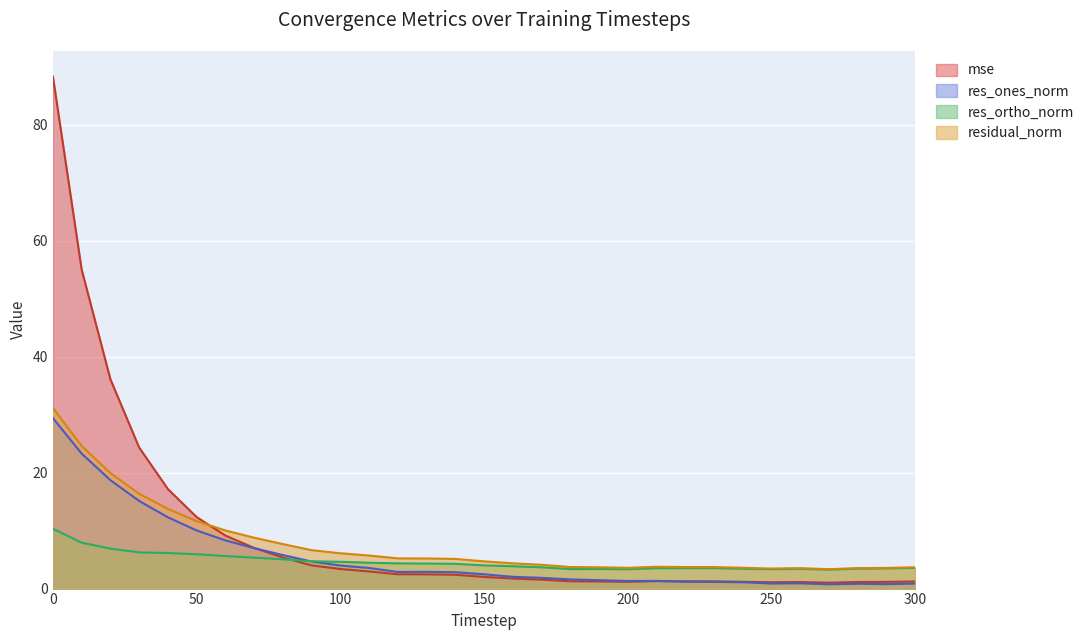

How many data points in res_ones_norm are above 2?

17